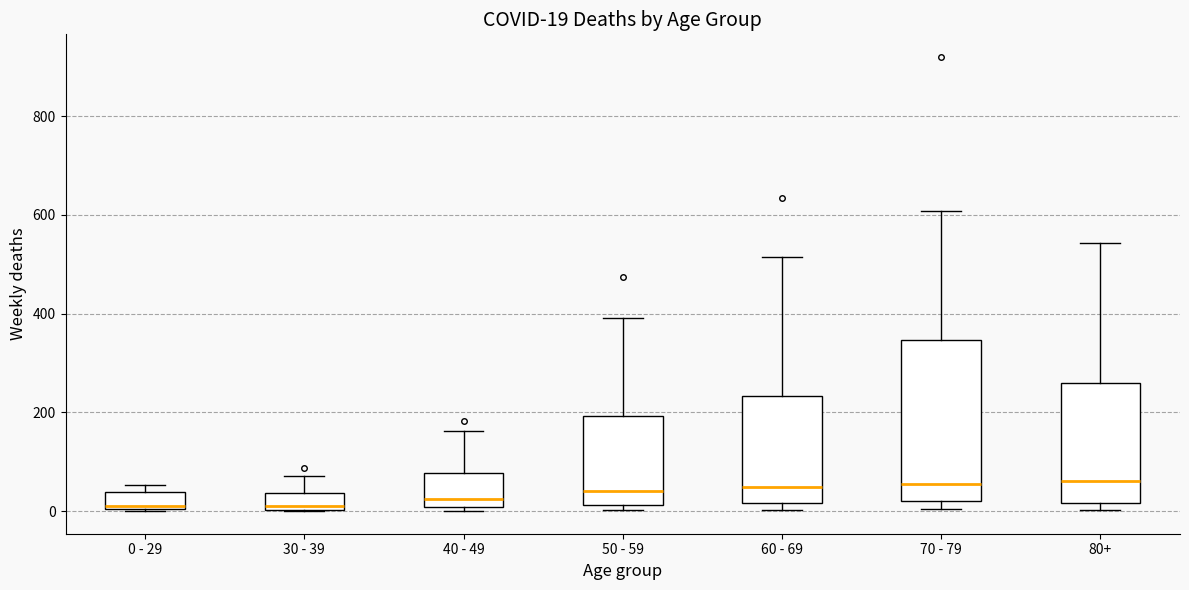

Which box is the tallest, from its lower edge to its upper edge?

70 - 79